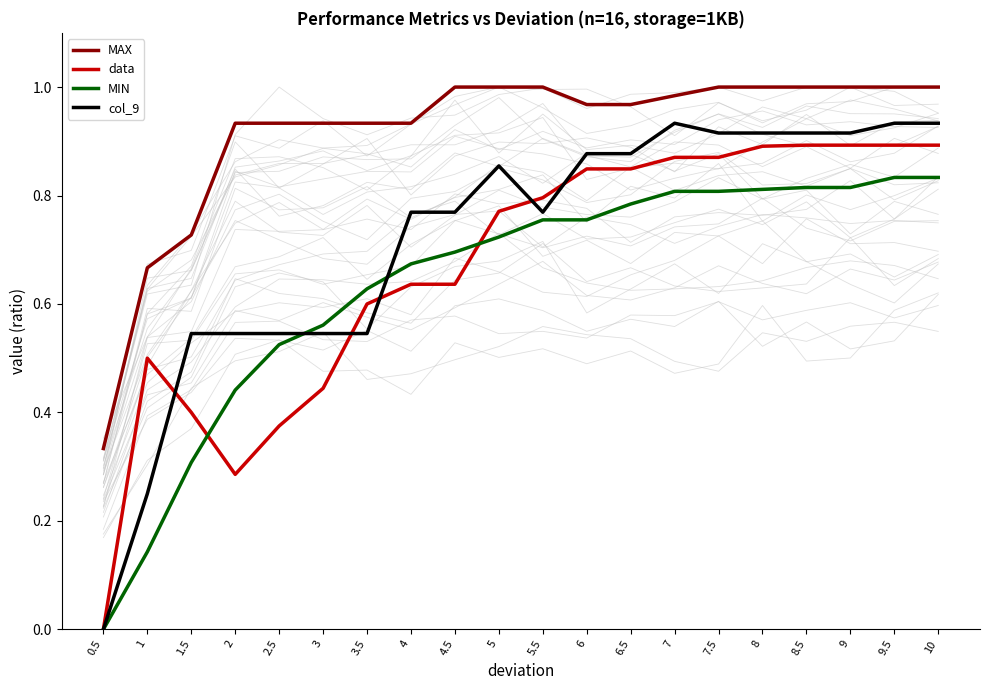

What is the label of the 6th point from the right?

7.5